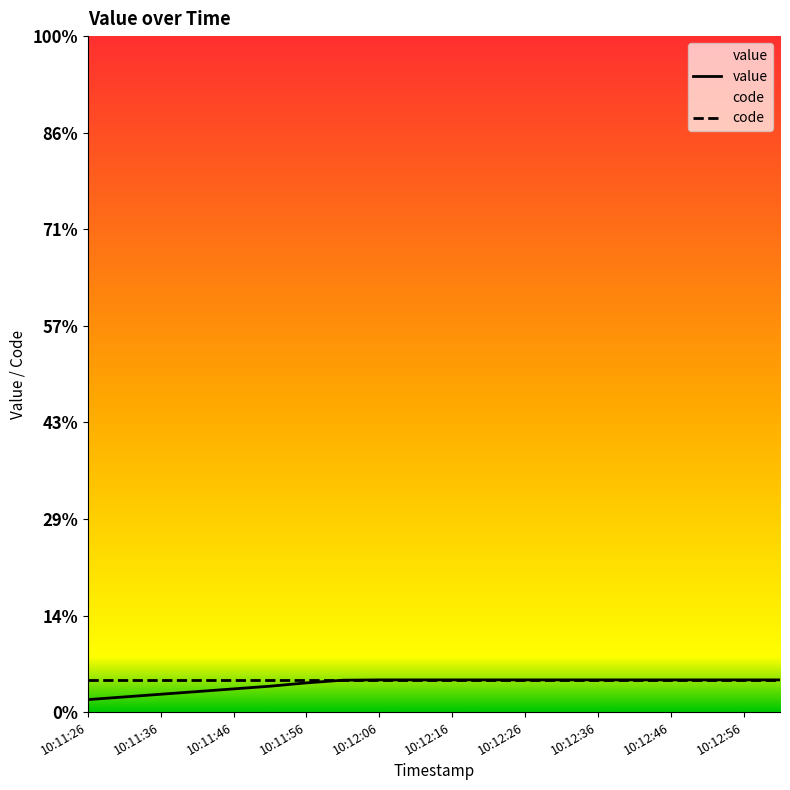

How many lines are shown in the chart?

2